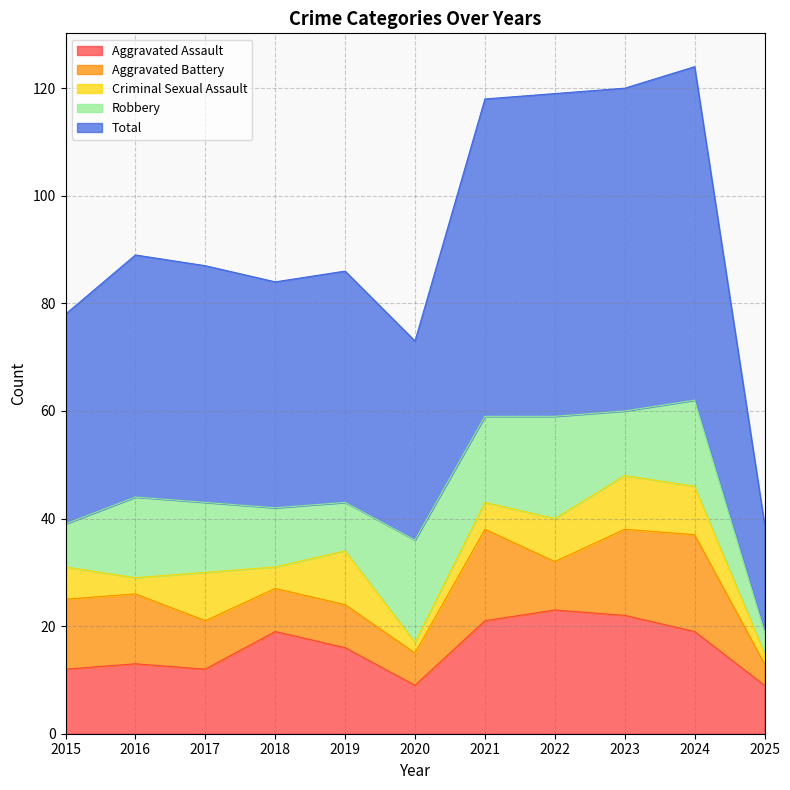

What is the difference between the Robbery values at 2015 and 2017?

5